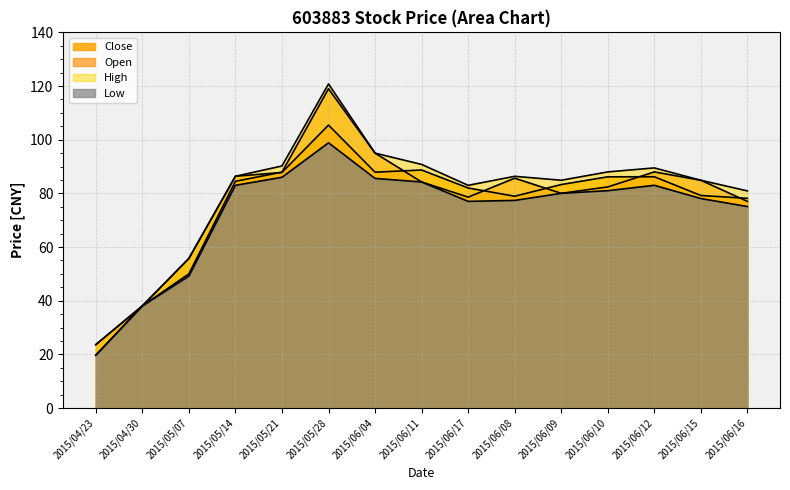

How many lines are shown in the chart?

4